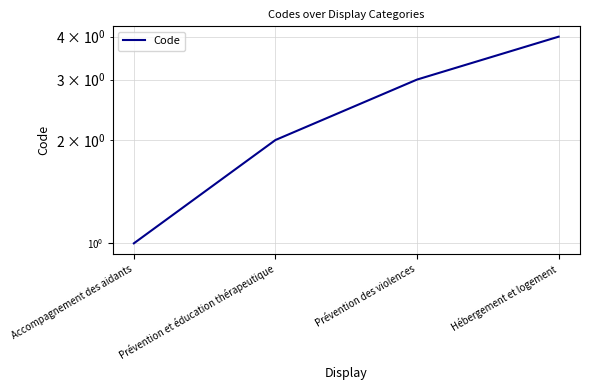

True or false: the data shows 1 at Accompagnement des aidants.

False